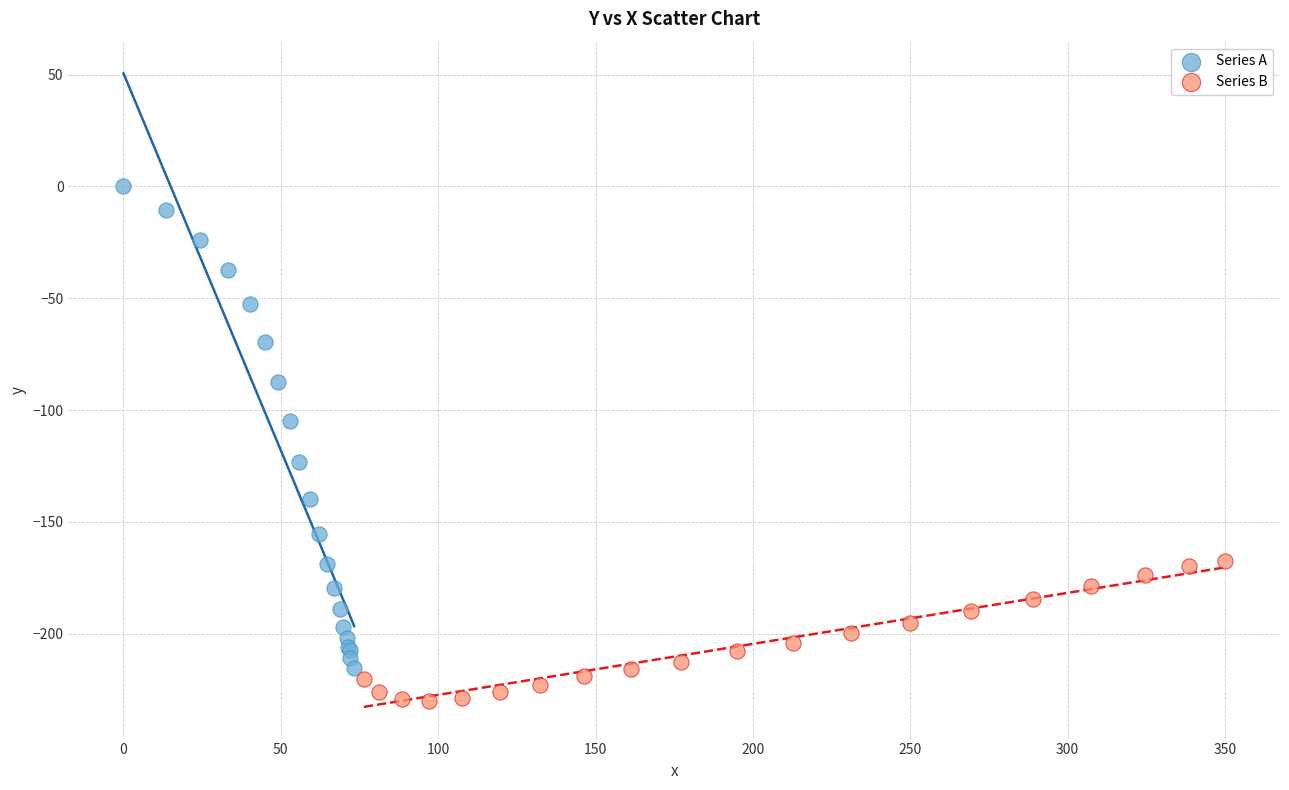

Which series reaches the minimum Y coordinate?

Series B